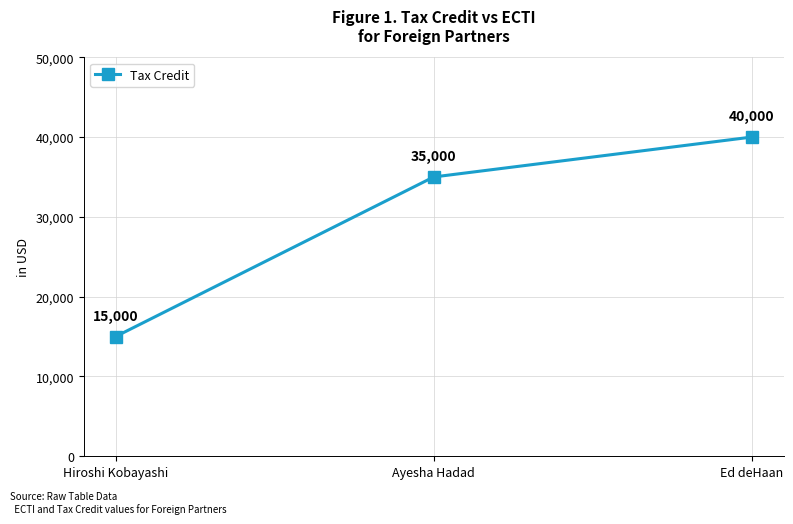

What is the label of the 3rd point from the left?

Ed deHaan